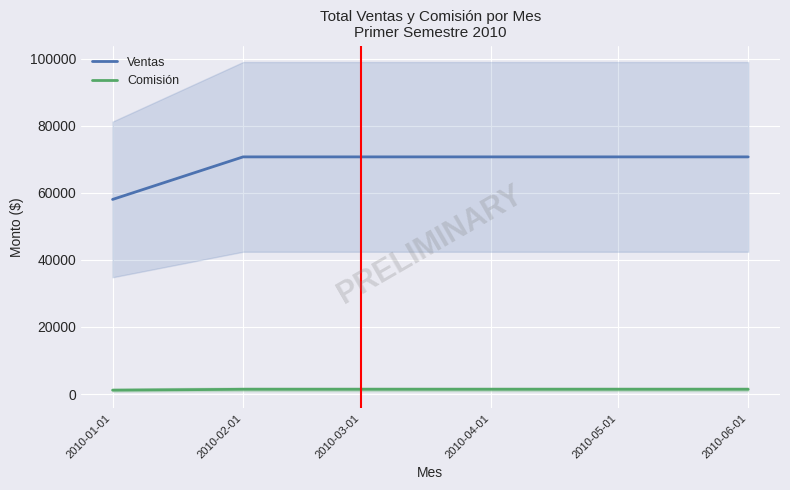

What position from the right is 2010-04-01?

3